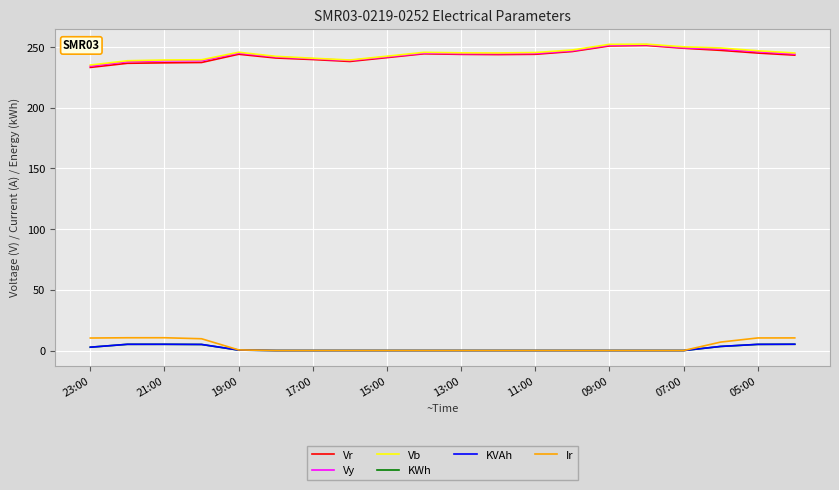

True or false: KVAh and Vb intersect in this chart.

False